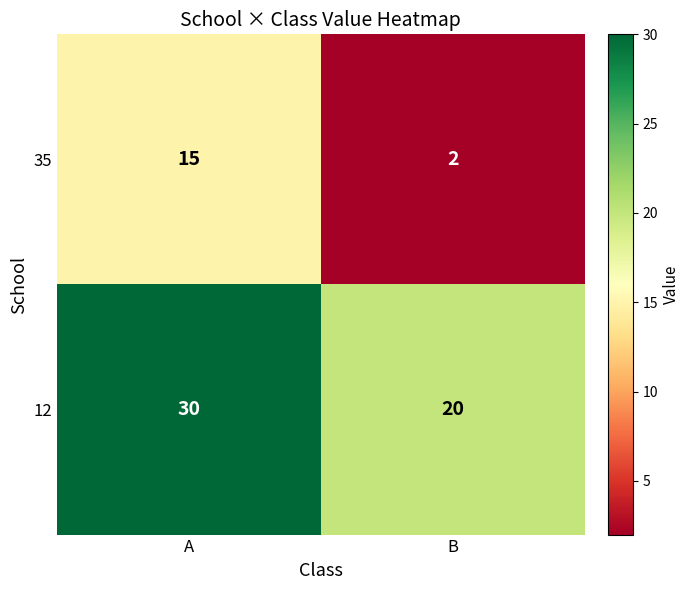

At which category does the chart reach its minimum across all series?

B